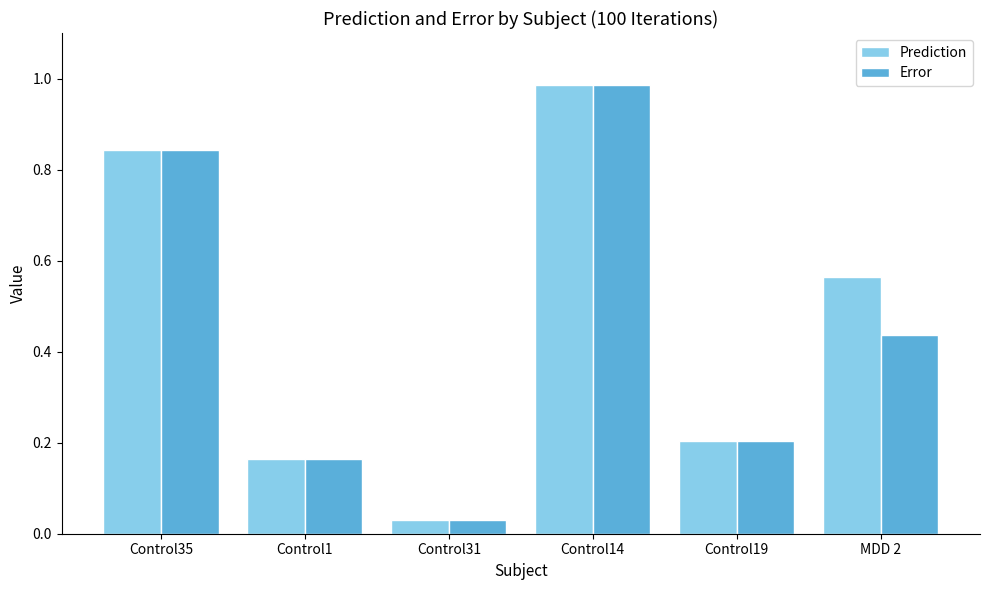

Is it true that Error equals 0.1 at Control19?

False